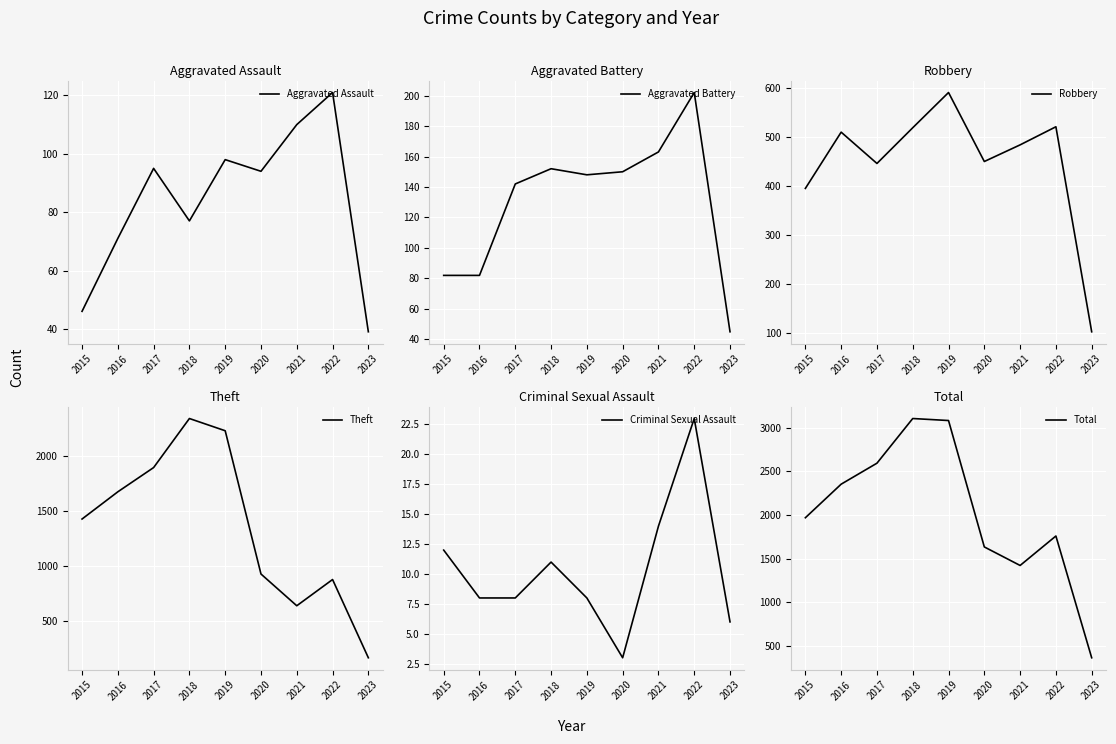

Where is Robbery nearest to the value 346?

2015